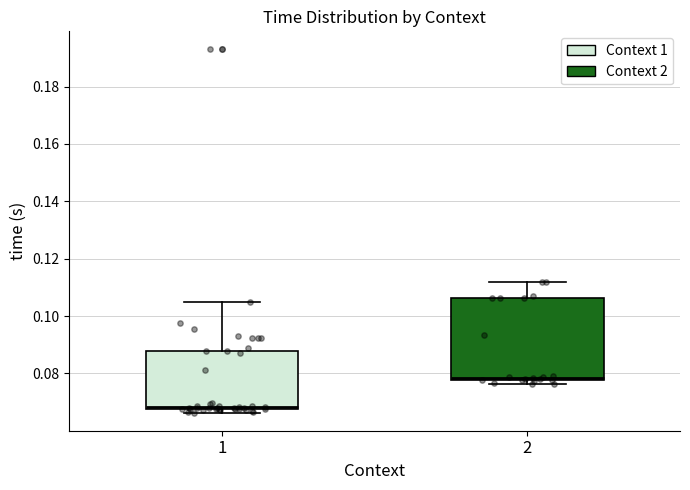

Reading left to right, transcribe this box plot: for each box, give where its median line is, the range the box spans, and where its two whiskers end, as read against the y-axis. The values are not printed on the chart, so give them approximately, as read against the axis.

1: median 0.068, box 0.068 to 0.088, whiskers 0.066 to 0.104
2: median 0.078 (just above the box's lower edge), box 0.078 to 0.106, whiskers 0.076 to 0.112